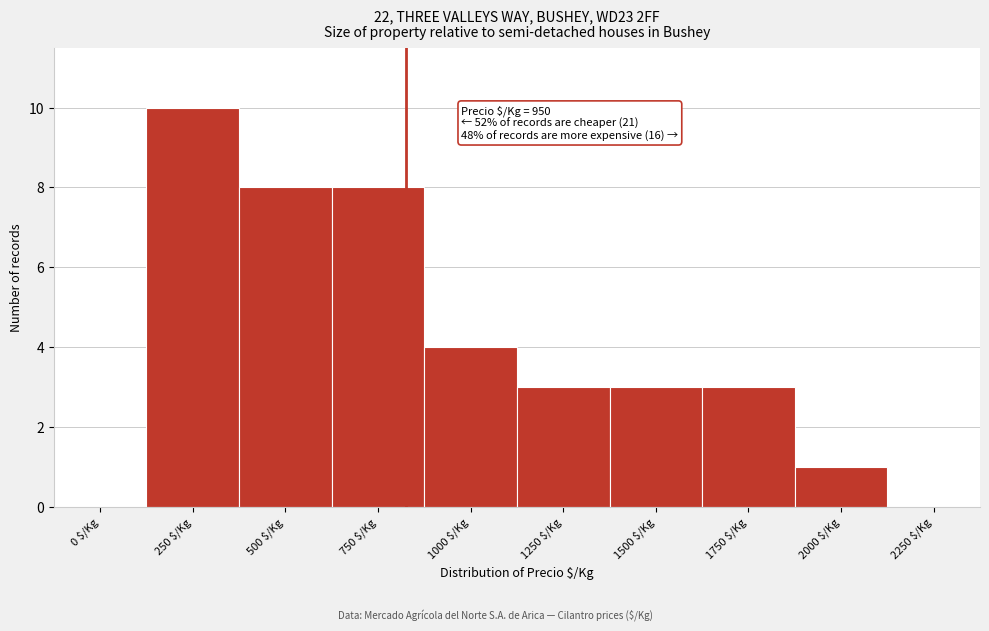

What is the sum of all values?

40